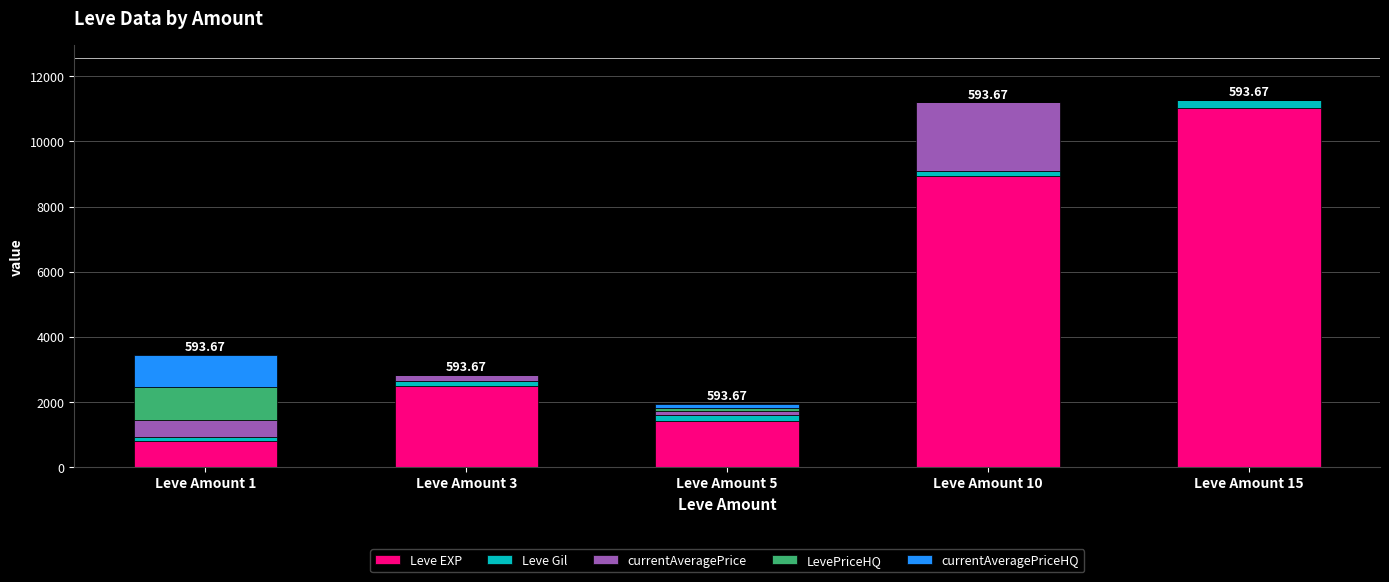

What is the sum of all Leve EXP values?

24680.0